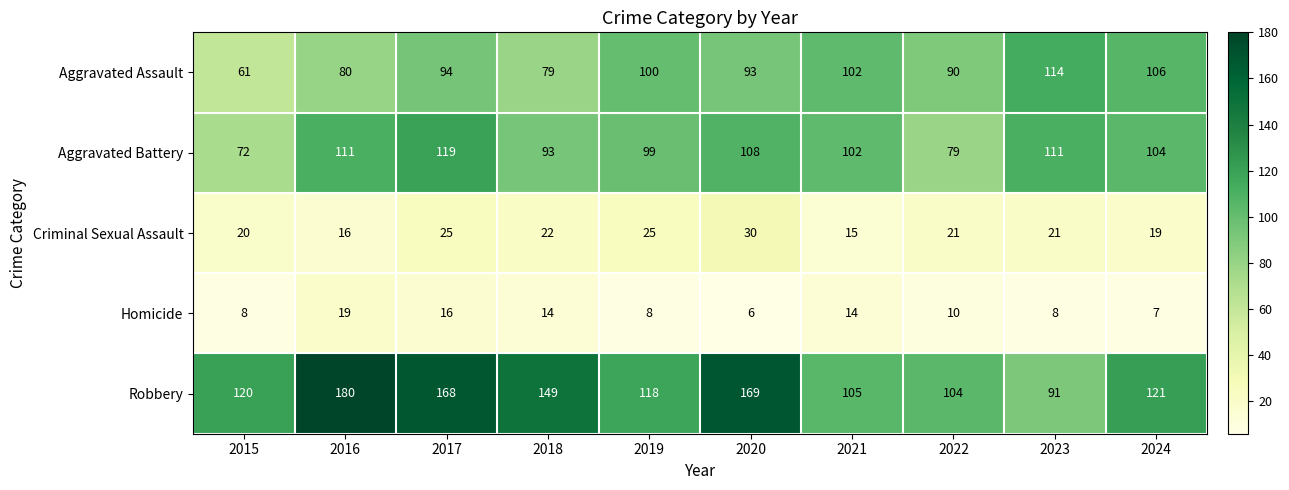

What is the difference between the maximum and second lowest values in the Robbery series?

76